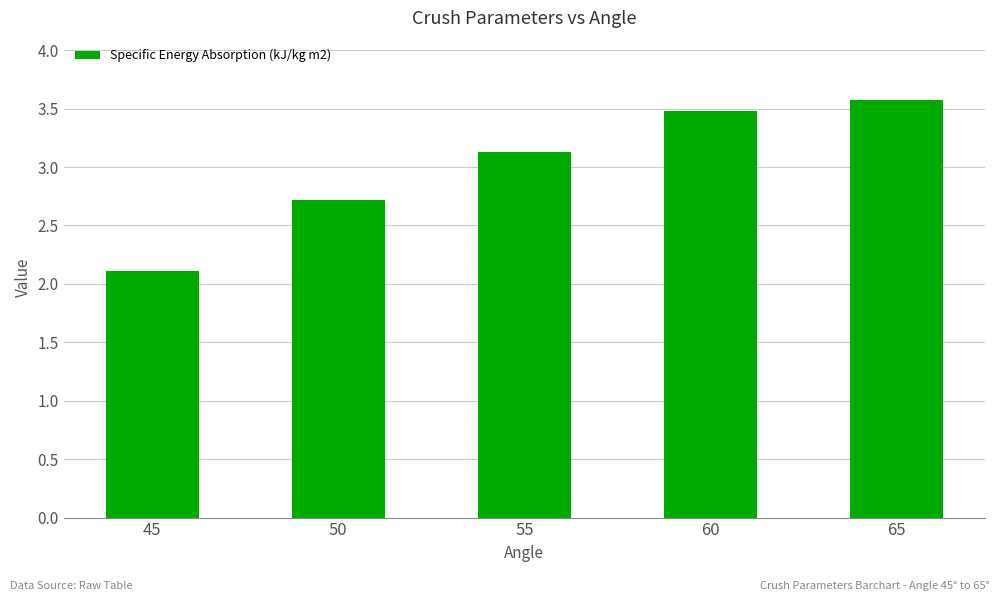

Count the number of categories in the chart.

5